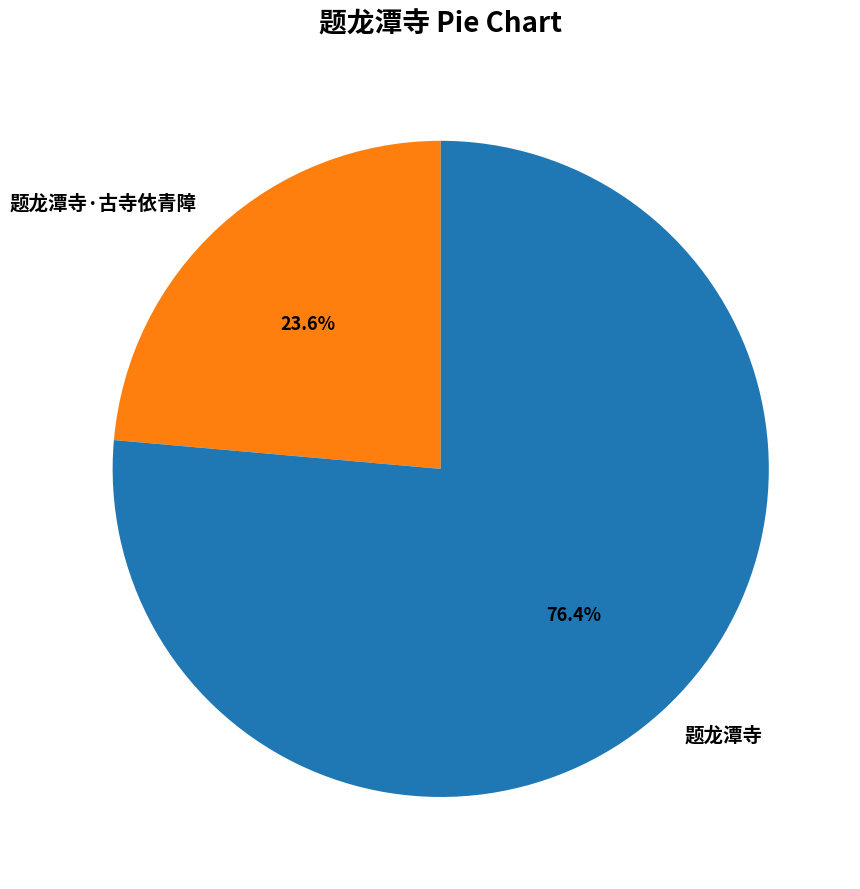

To the nearest percent, what percentage of the pie is 题龙潭寺·古寺依青障?

24%